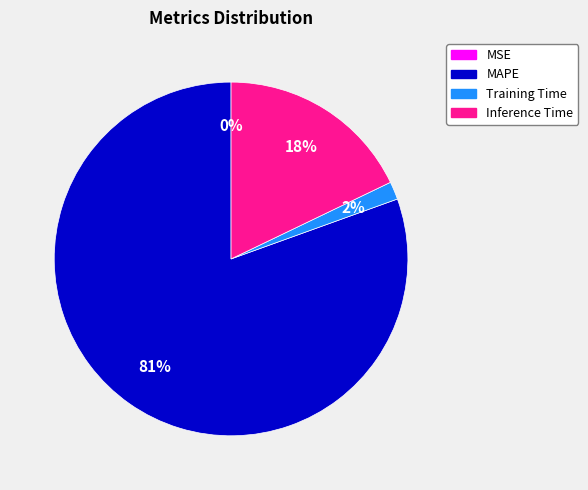

To the nearest percent, what portion does Training Time represent?

2%